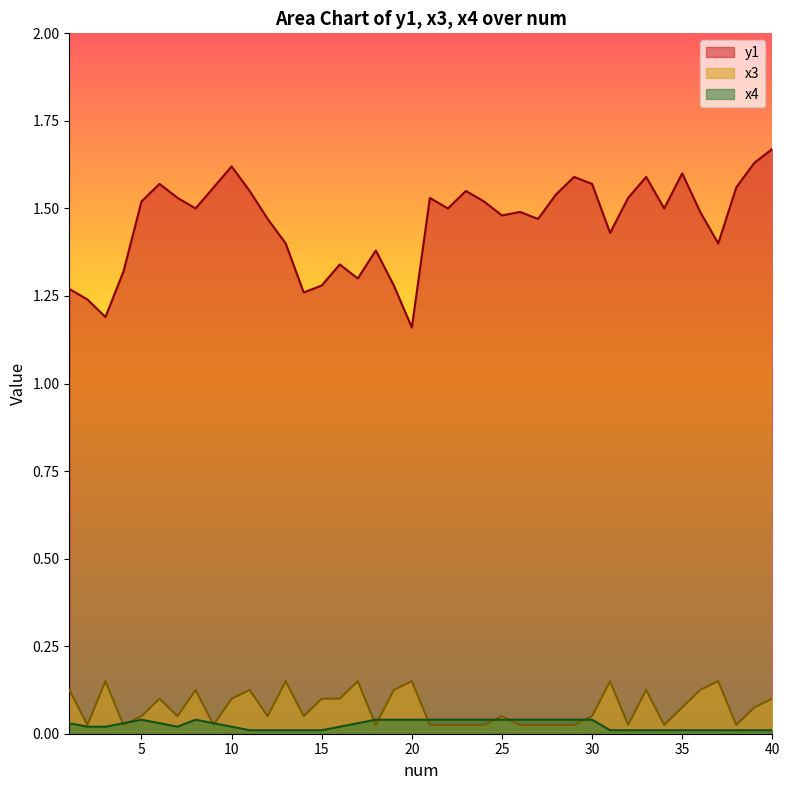

Which series has the largest total across all categories?

y1